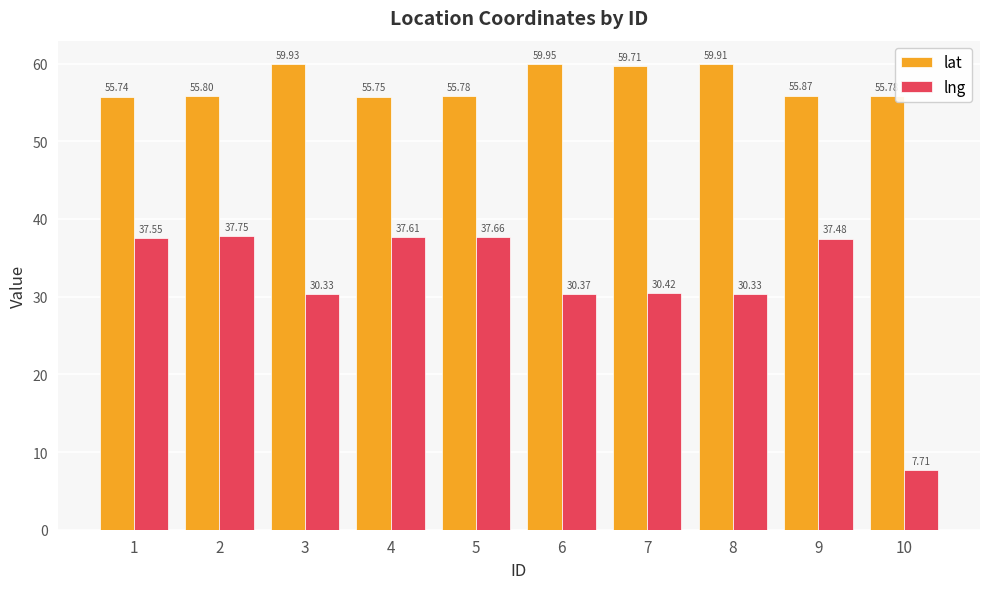

Where is lat nearest to the value 57?

9